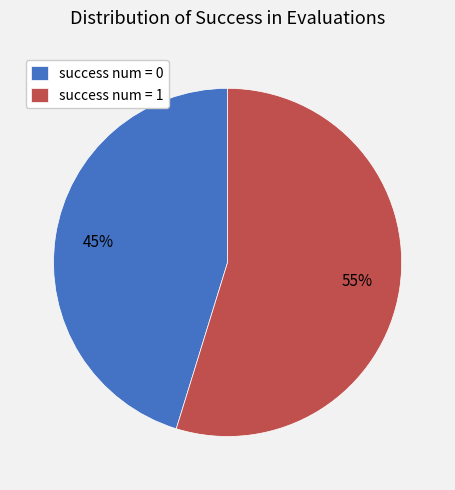

True or false: success num = 0 accounts for 45% of the total.

True